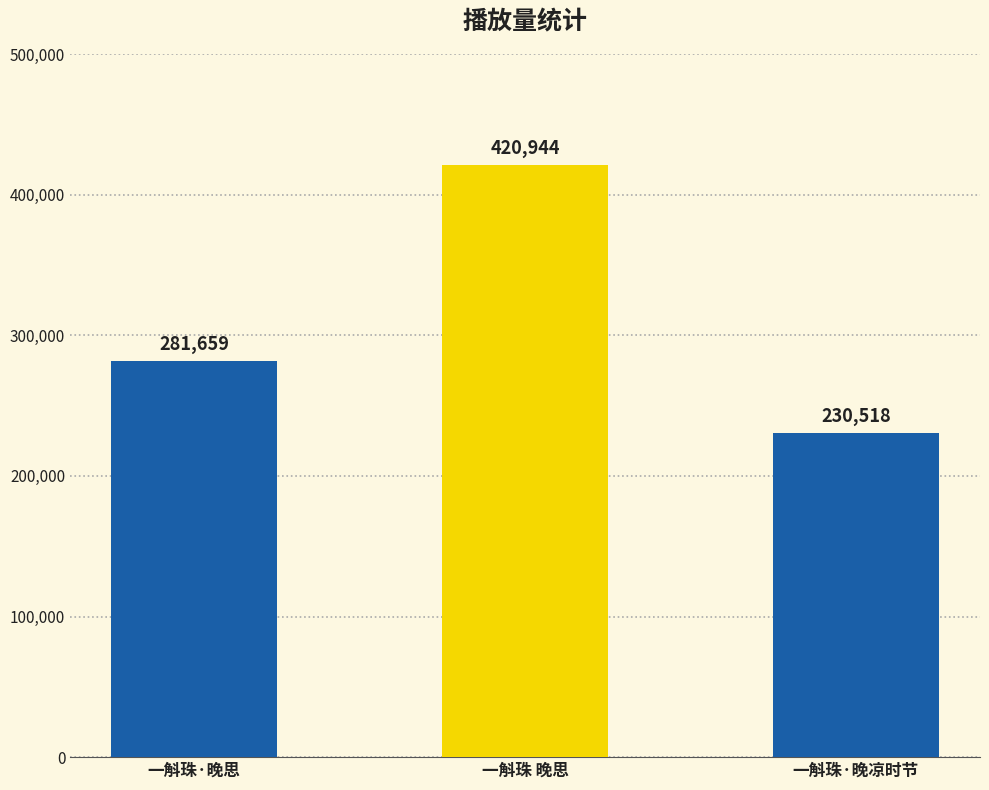

Which label corresponds to the smallest value in the chart?

一斛珠·晚凉时节